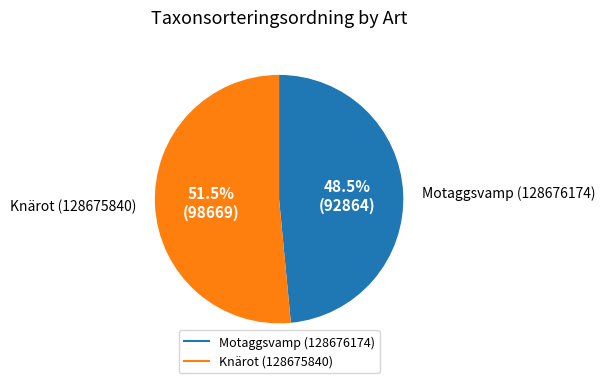

How many segments does this pie chart have?

2